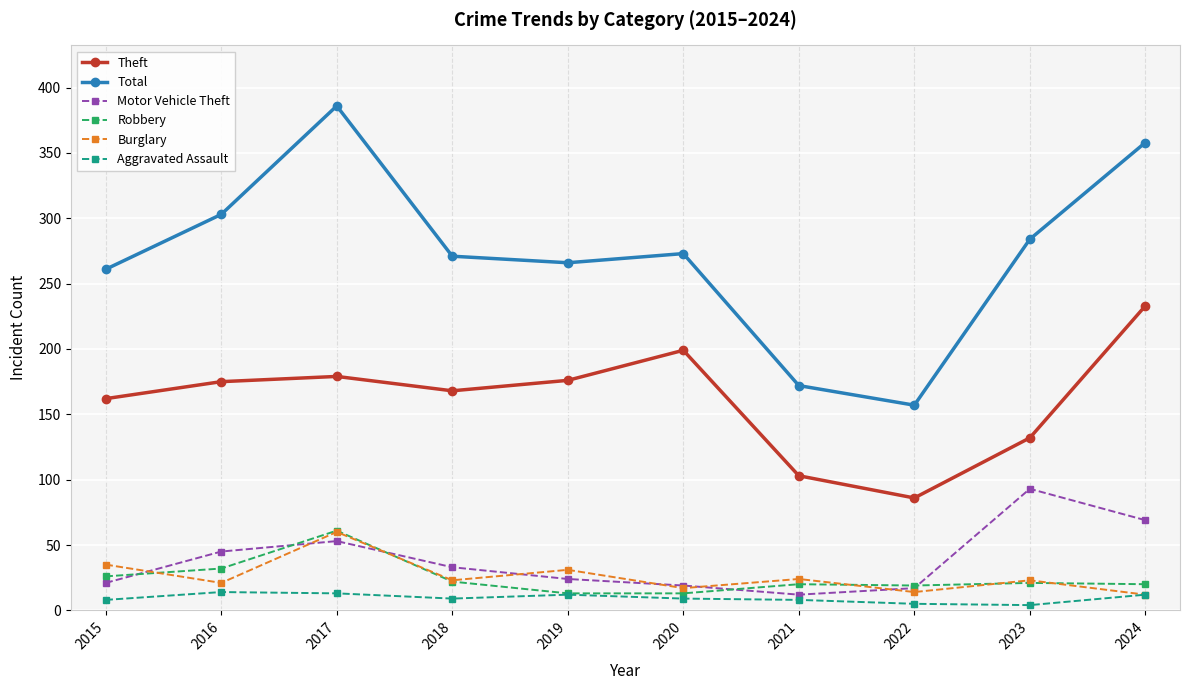

True or false: Total and Aggravated Assault cross at least once.

False